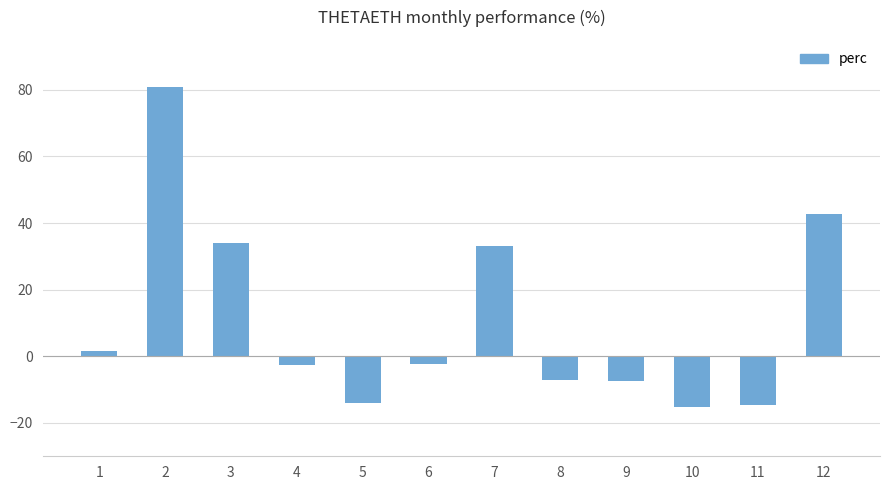

Where is the data nearest to the value 32?

7